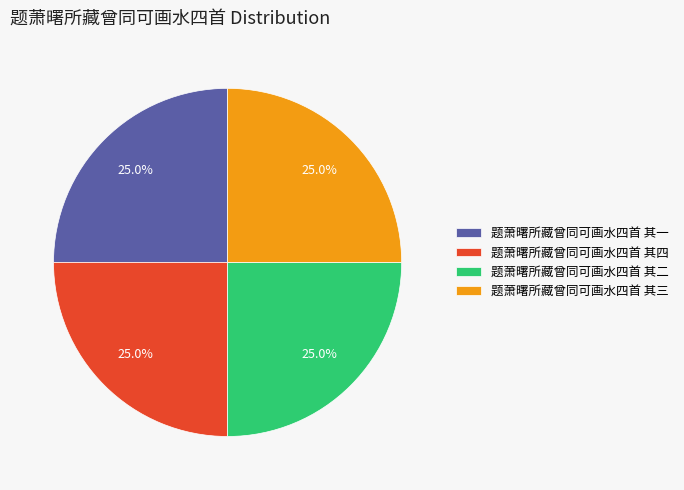

Combined, what portion of the pie is 题萧曙所藏曾同可画水四首 其一 and 题萧曙所藏曾同可画水四首 其三?

50.0%